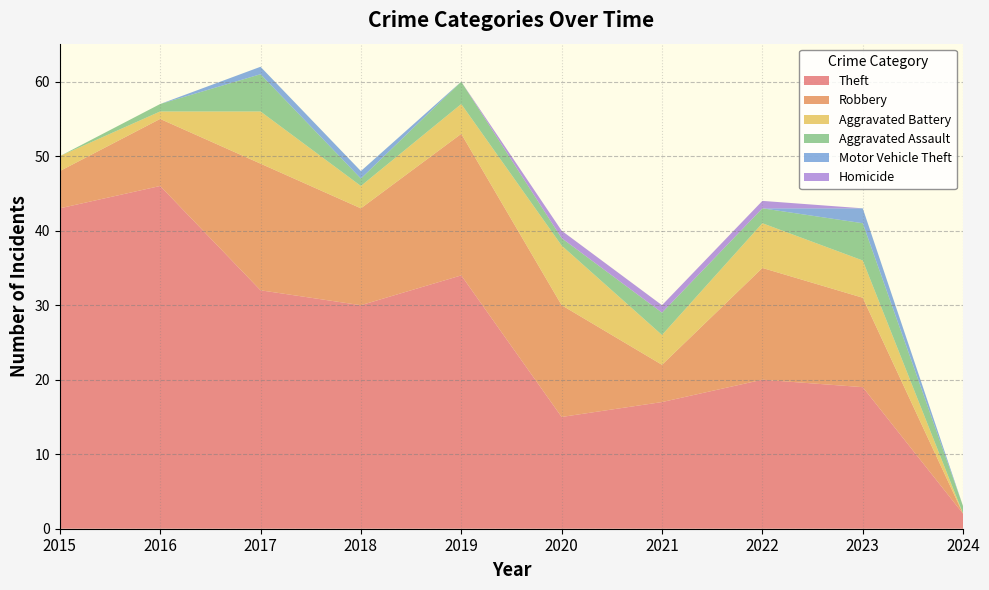

Reading right to left, transcribe all the data shown in this chart.

Theft: 2	19	20	17	15	34	30	32	46	43
Robbery: 0	12	15	5	15	19	13	17	9	5
Aggravated Battery: 0	5	6	4	8	4	3	7	1	2
Aggravated Assault: 1	5	2	3	1	3	1	5	1	0
Motor Vehicle Theft: 0	2	0	0	0	0	1	1	0	0
Homicide: 0	0	1	1	1	0	0	0	0	0